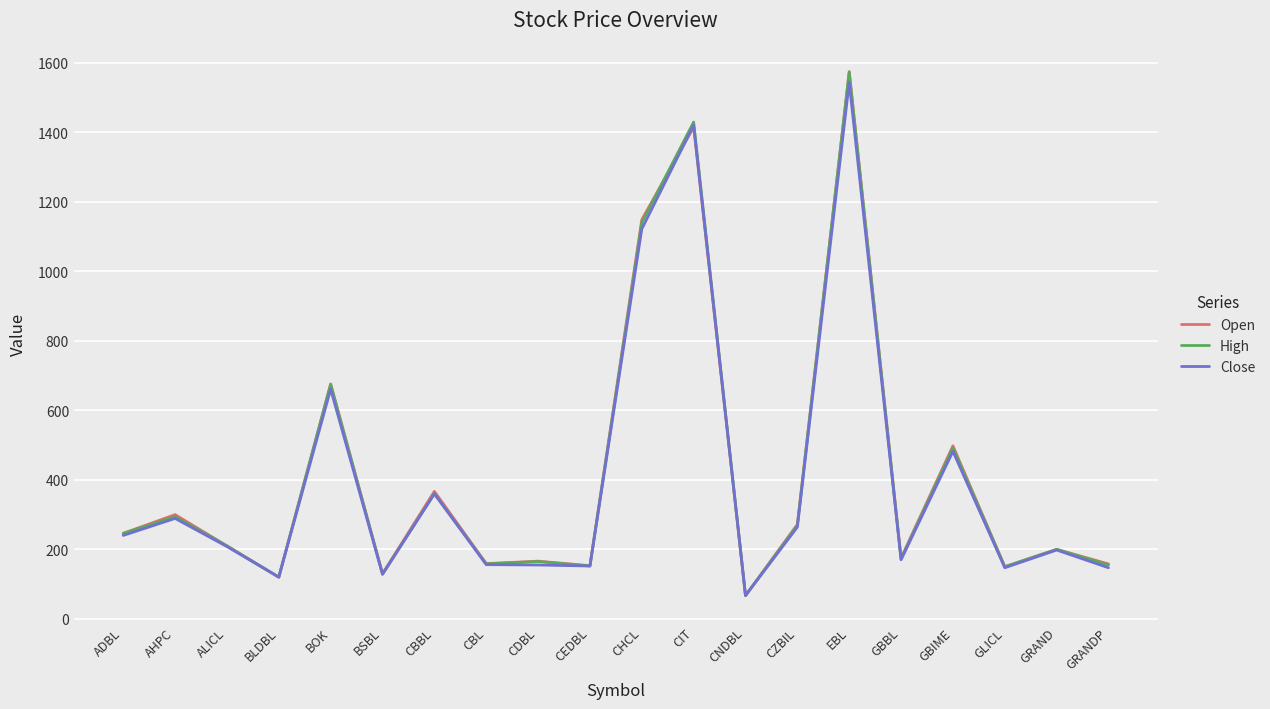

What is the sum of all High values?

8158